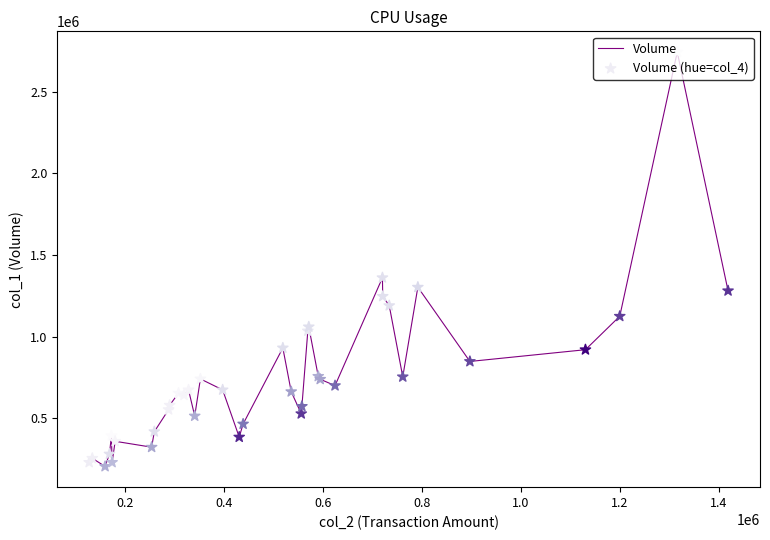

What is the difference between the maximum and minimum values?

2538000